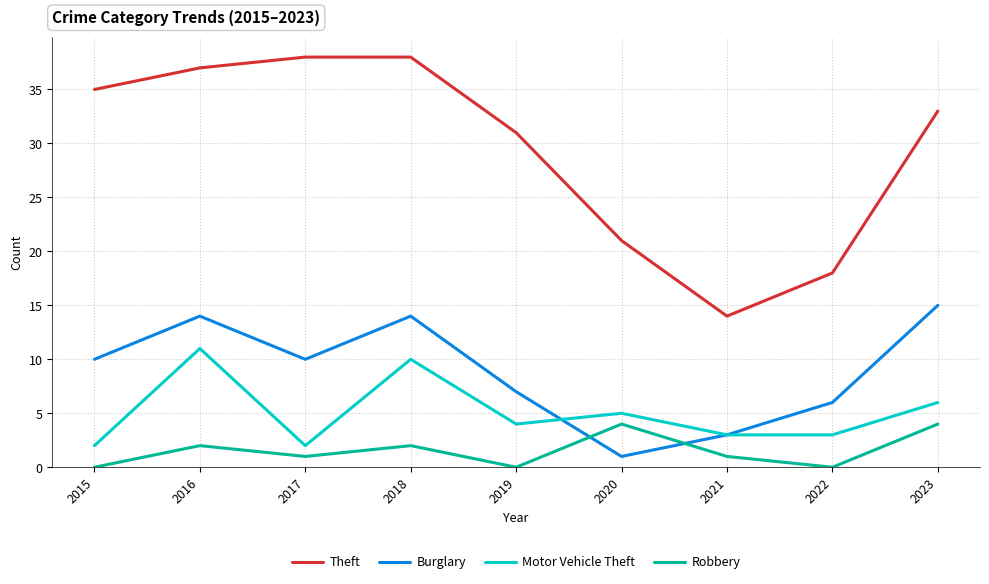

What is the minimum value for Burglary?

1